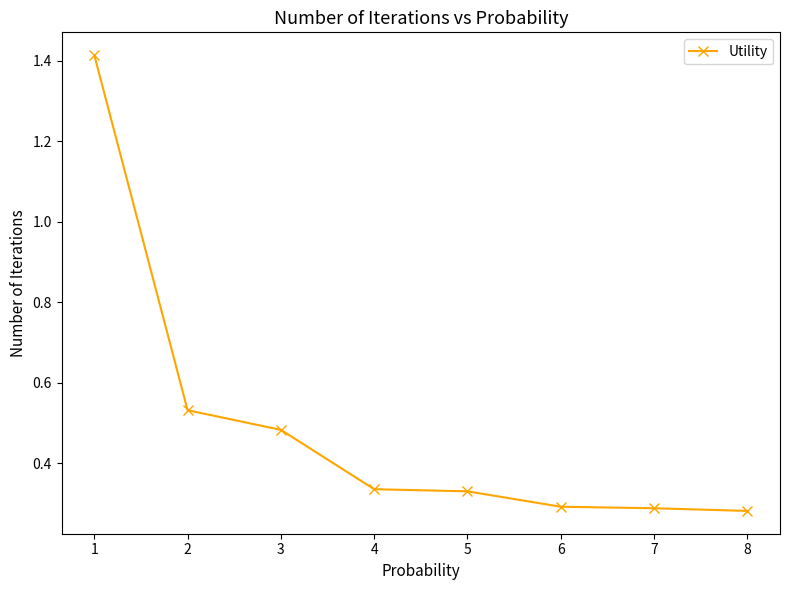

What is the sum of the values at 3 and 5?

0.8